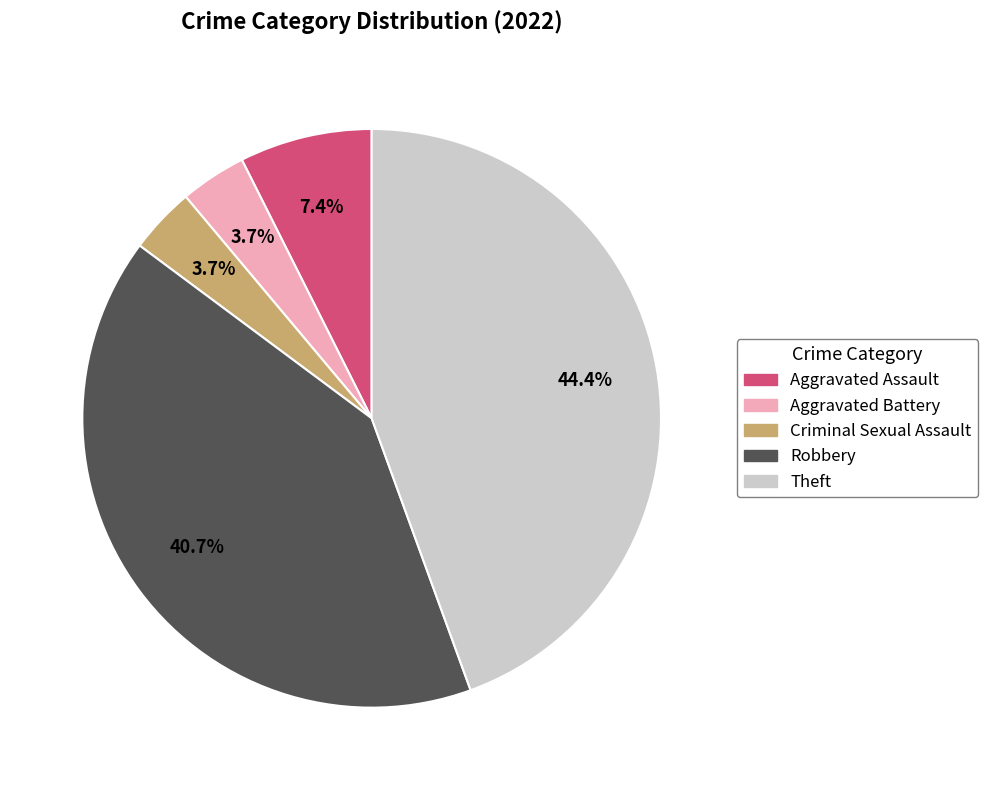

What is the largest slice in the pie chart?

Theft